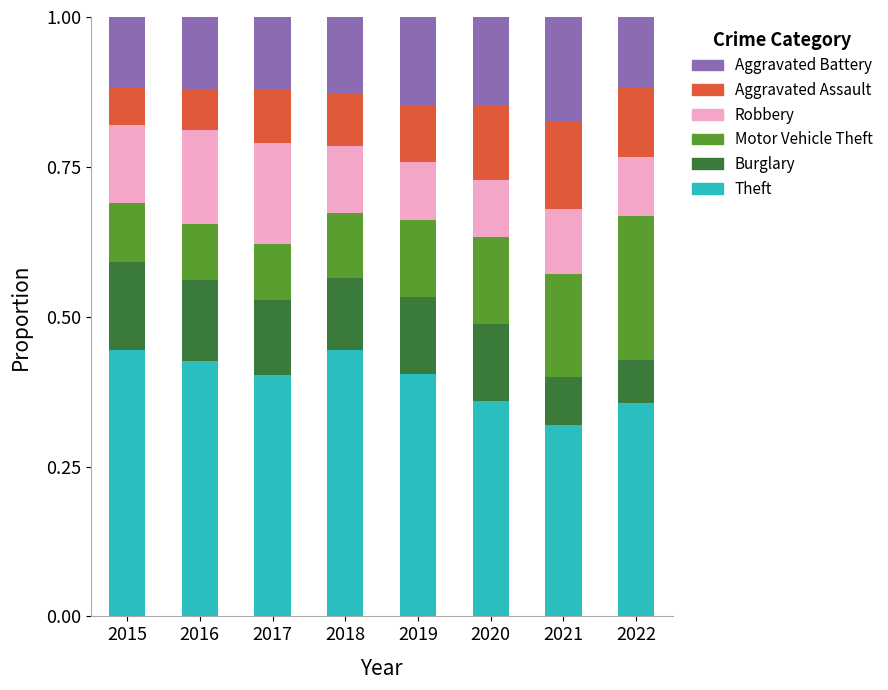

At which label does Theft reach its minimum?

2021